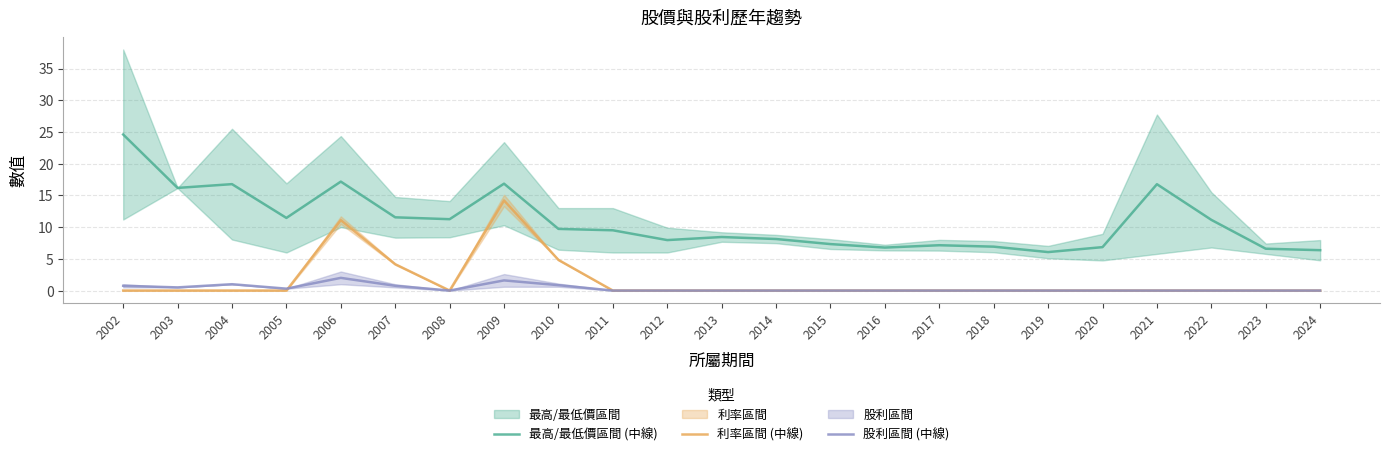

Between 2003 and 2007, which series saw the biggest shift?

最高/最低價區間 (中線)